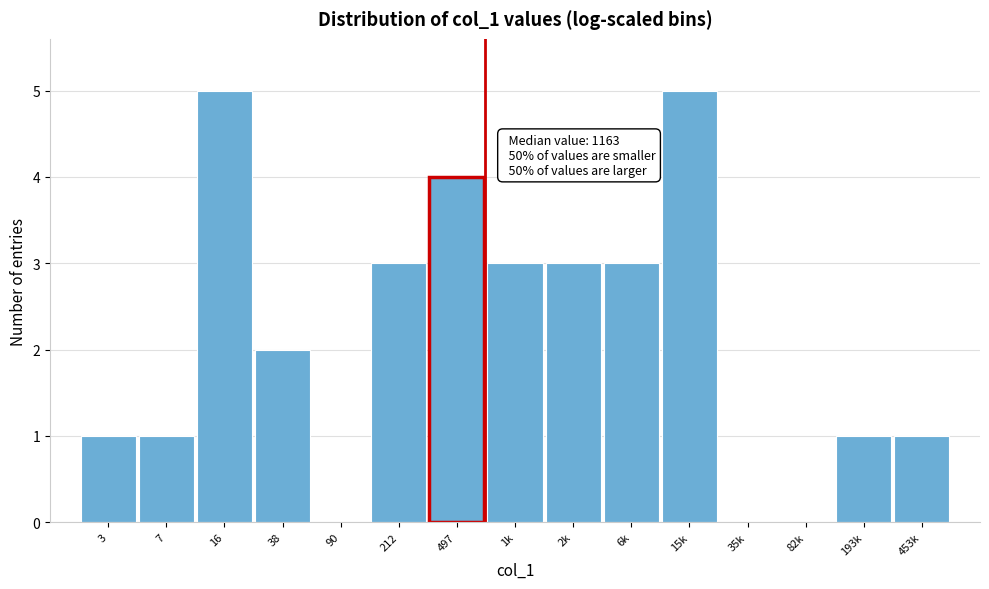

Reading left to right, transcribe all the data shown in this chart.

3=1	7=1	16=5	38=2	90=0	212=3	497=4	1k=3	2k=3	6k=3	15k=5	35k=0	82k=0	193k=1	453k=1